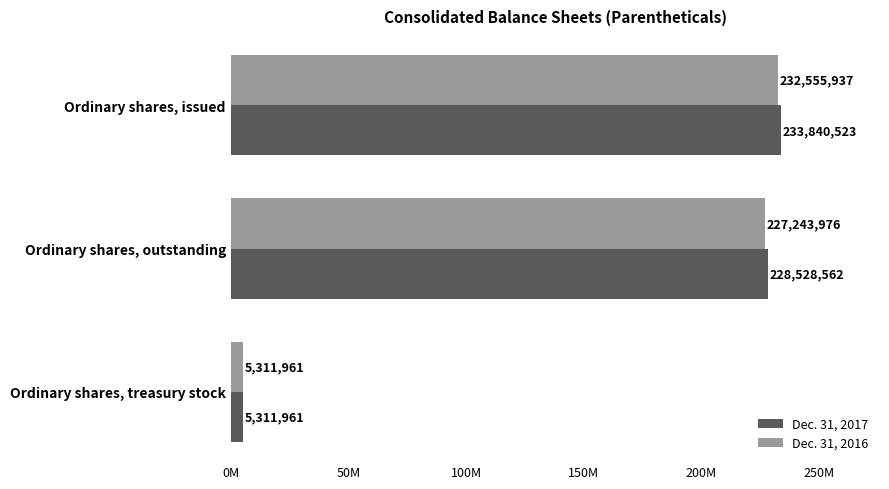

What is the greatest value displayed?

233840523